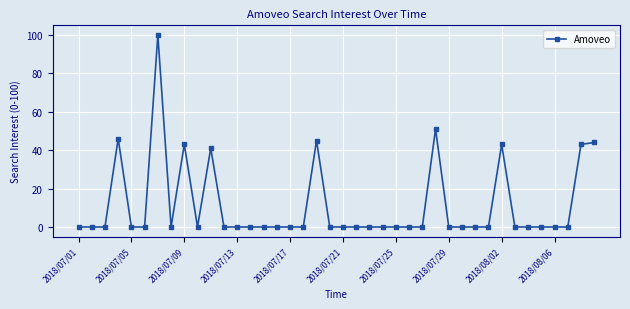

True or false: the data has more than 0 interior local peaks.

True